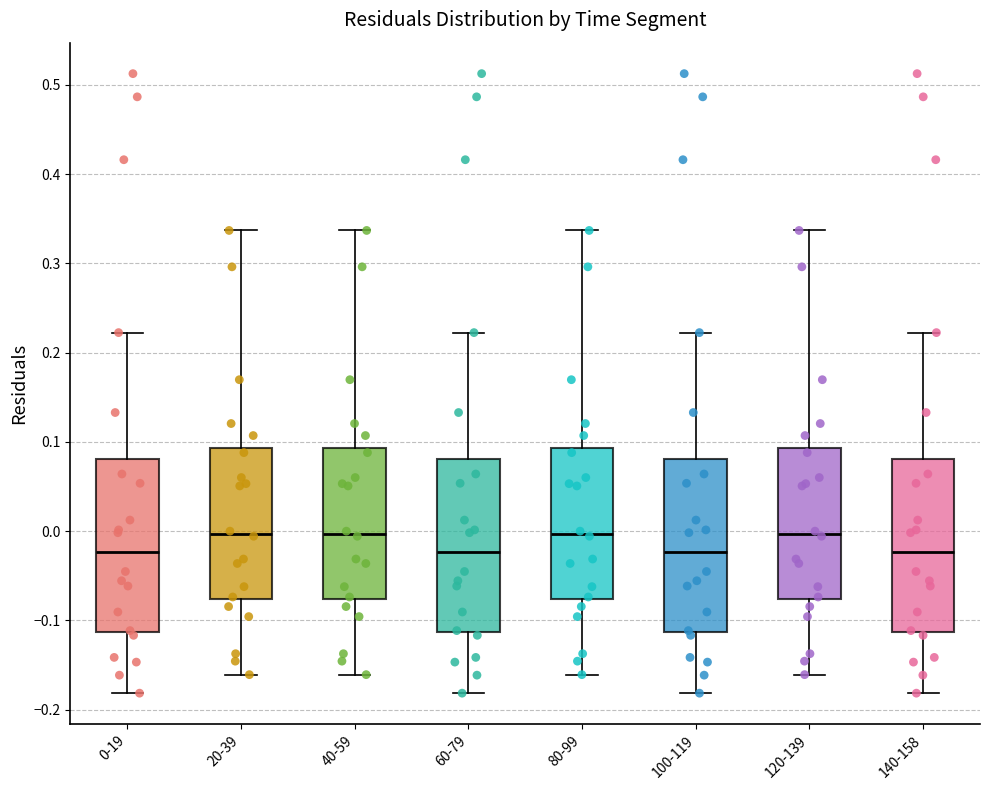

Reading left to right, transcribe this box plot: for each box, give where its median line is, the range the box spans, and where its two whiskers end, as read against the y-axis. The values are not printed on the chart, so give them approximately, as read against the axis.

0-19: median -0.02, box -0.11 to 0.08, whiskers -0.18 to 0.22
20-39: median 0.00, box -0.08 to 0.09, whiskers -0.16 to 0.34
40-59: median 0.00, box -0.08 to 0.09, whiskers -0.16 to 0.34
60-79: median -0.02, box -0.11 to 0.08, whiskers -0.18 to 0.22
80-99: median 0.00, box -0.08 to 0.09, whiskers -0.16 to 0.34
100-119: median -0.02, box -0.11 to 0.08, whiskers -0.18 to 0.22
120-139: median 0.00, box -0.08 to 0.09, whiskers -0.16 to 0.34
140-158: median -0.02, box -0.11 to 0.08, whiskers -0.18 to 0.22